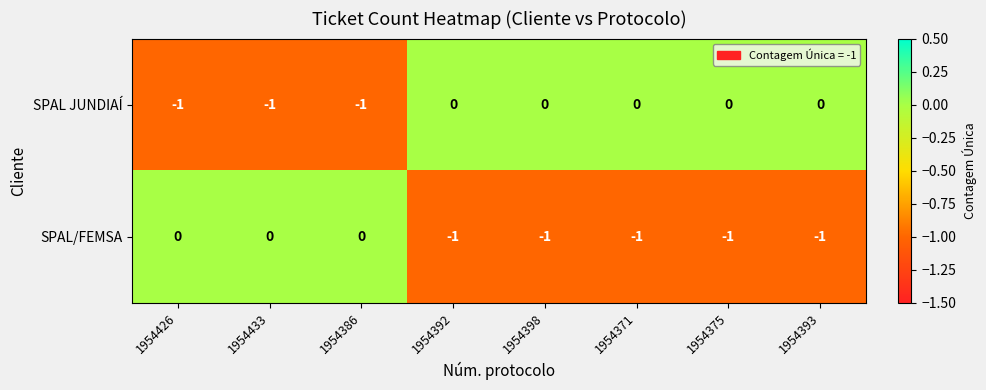

The value of SPAL JUNDIAÍ at 1954386 is -1. True or false?

True